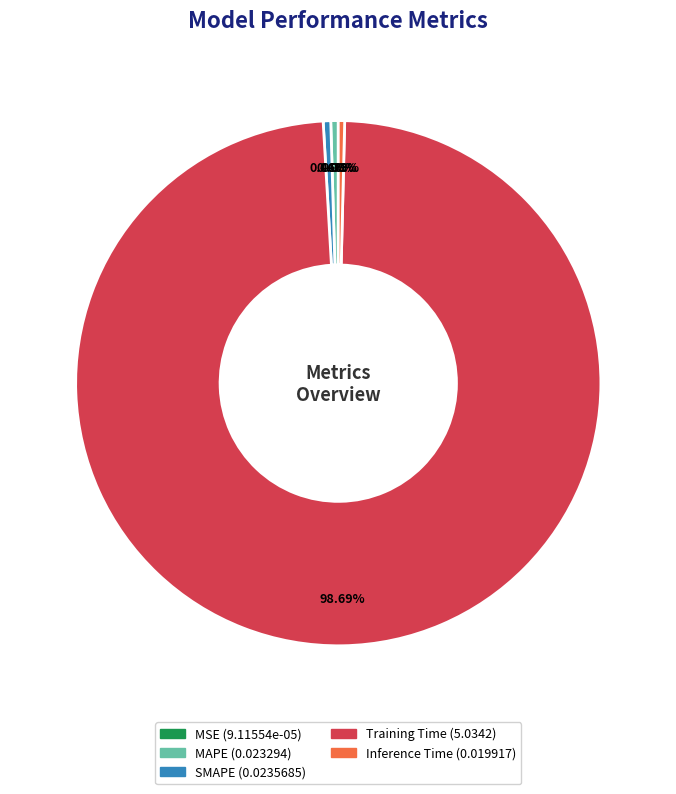

Is there a majority slice in this chart?

Yes